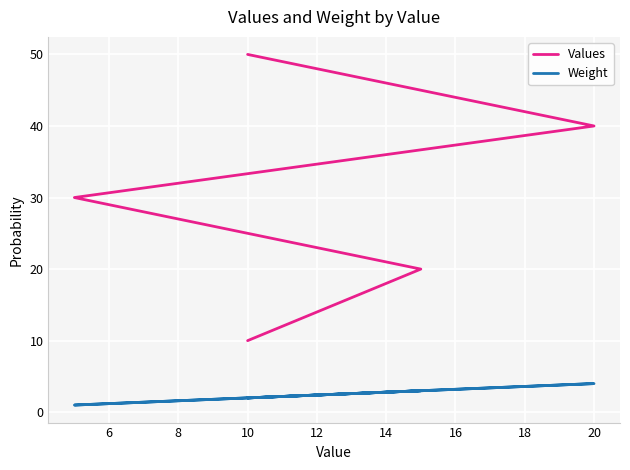

What is the difference between the second highest and minimum values in the Values series?

30